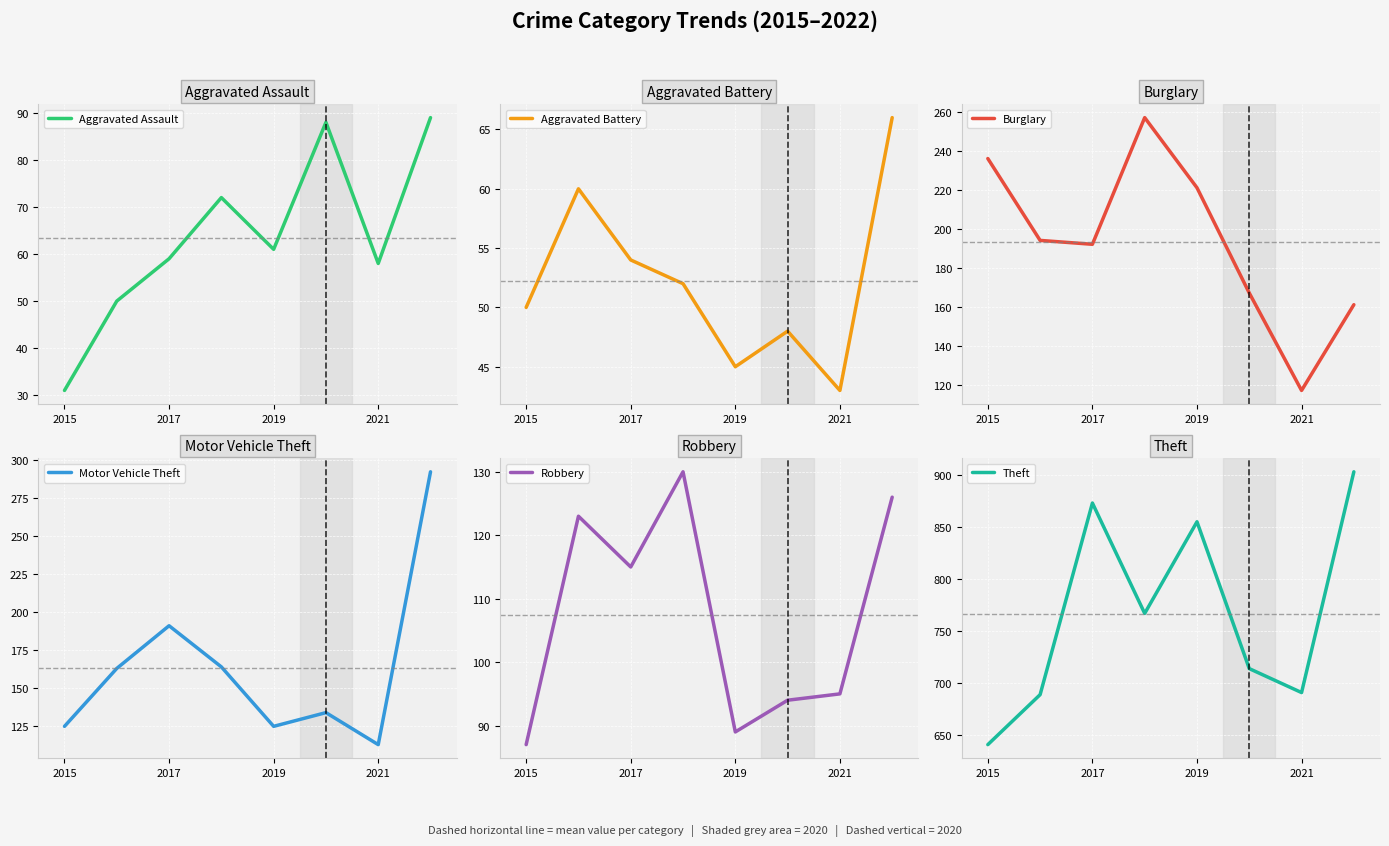

Which series has the largest total across all categories?

Theft